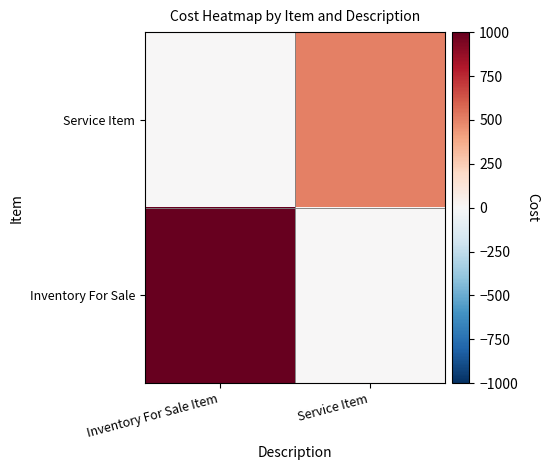

At how many categories does at least one series exceed 779?

1